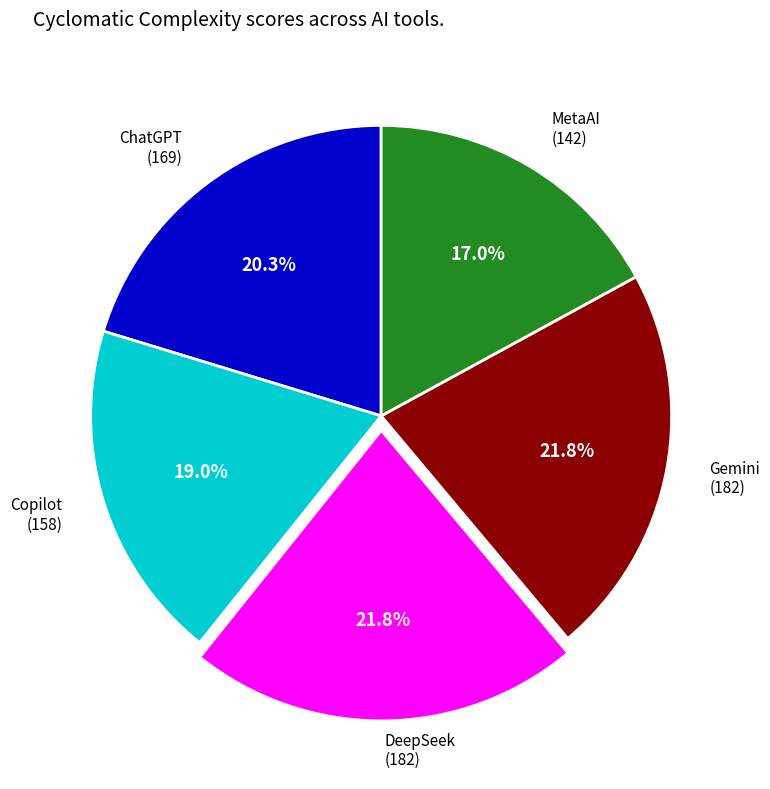

To the nearest percent, what is the difference between the largest and smallest slice percentages?

5%